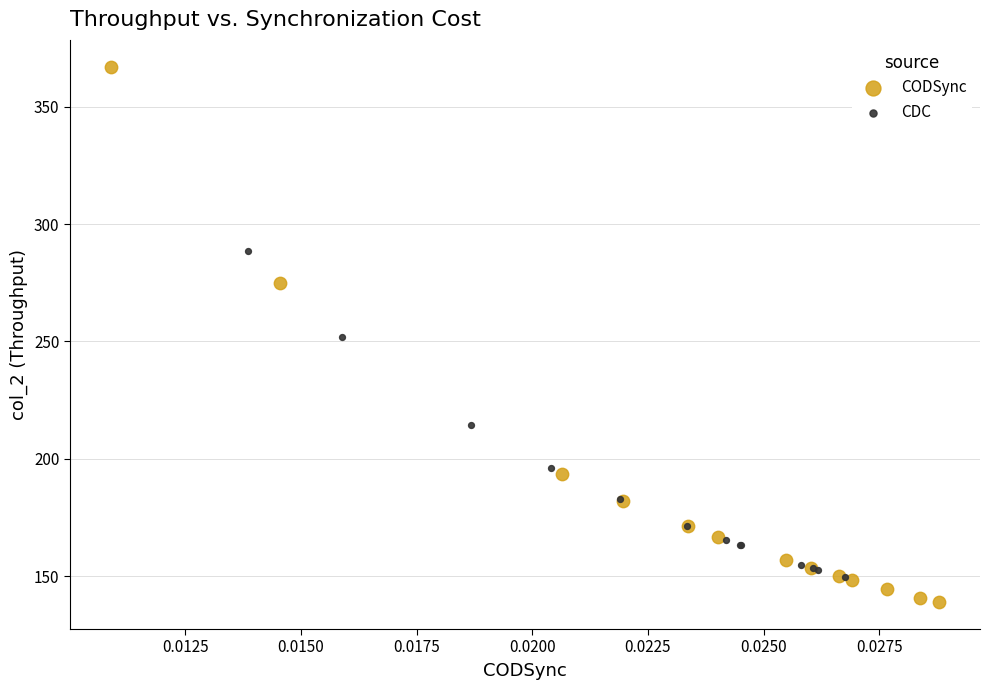

Which series contains the highest Y value?

CODSync